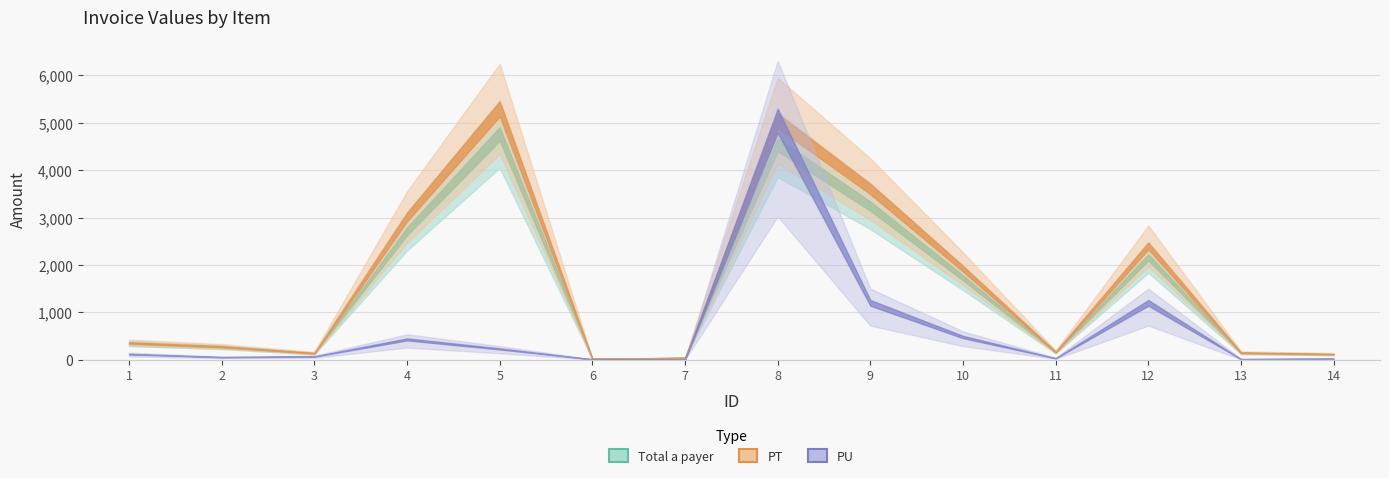

At which label does Total a payer first exceed 342?

4